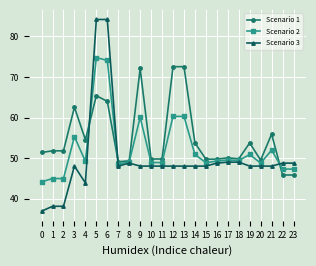

Which series ends up on top after the final intersection of Scenario 2 and Scenario 1?

Scenario 2